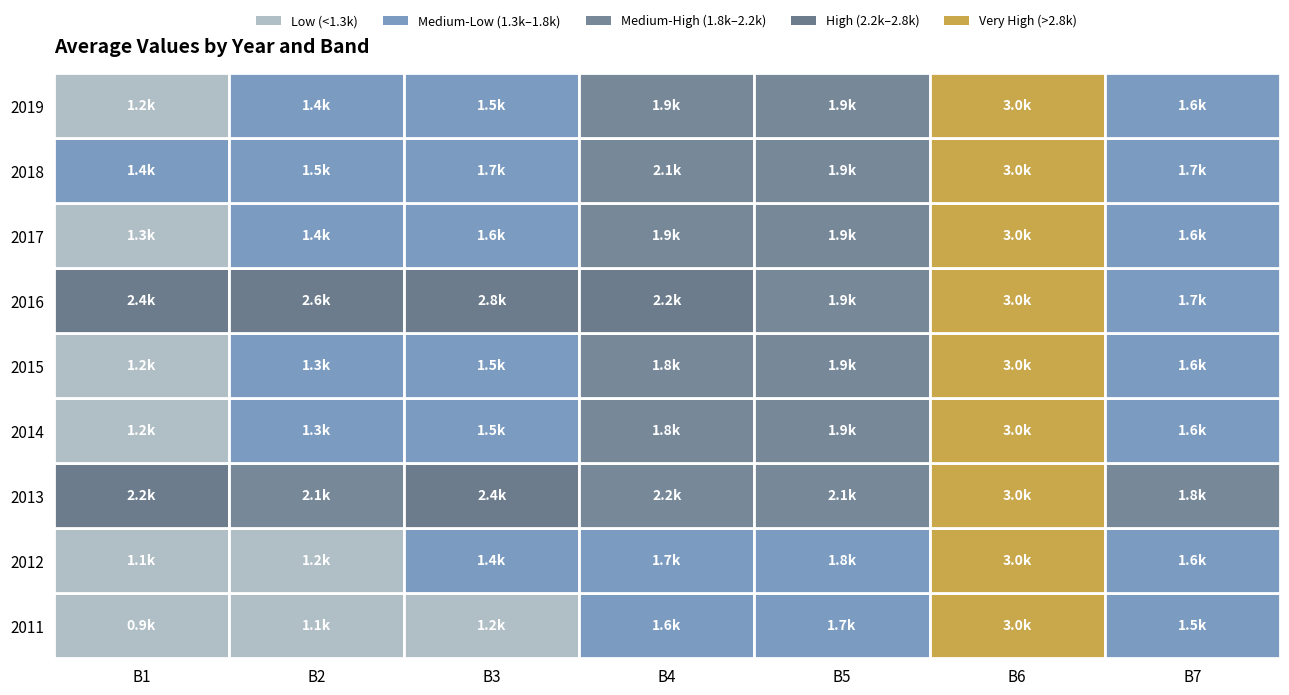

What is the smallest value displayed?

935.2